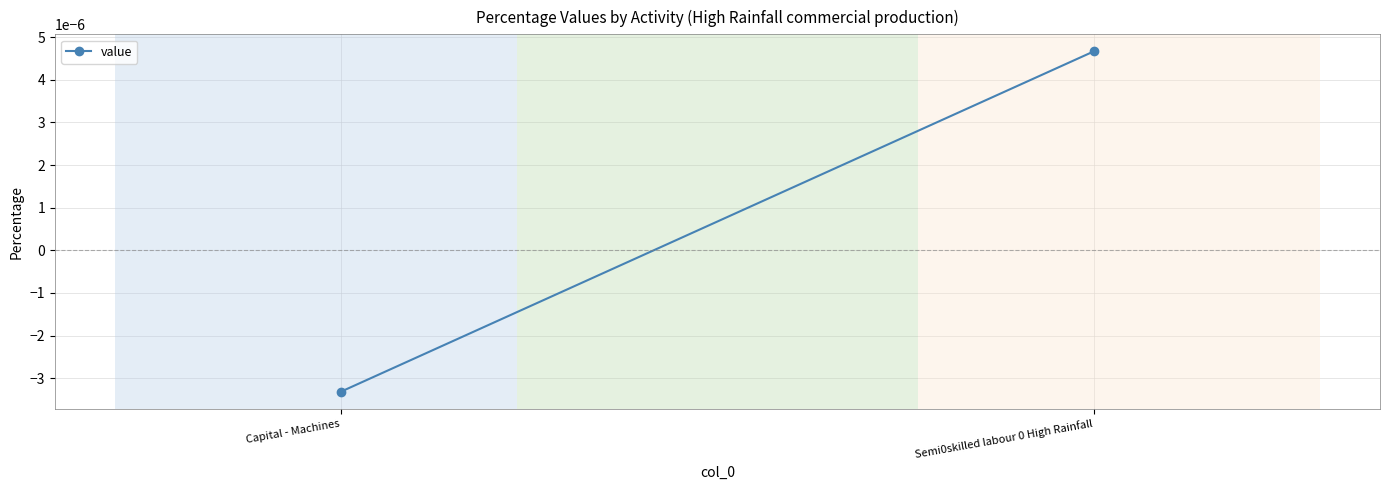

True or false: the data shows -0.0 at Capital - Machines.

True